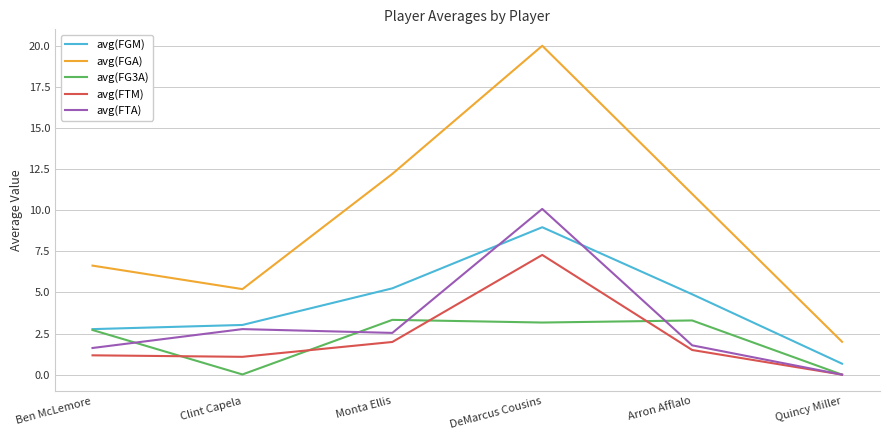

What position from the left is Ben McLemore?

1